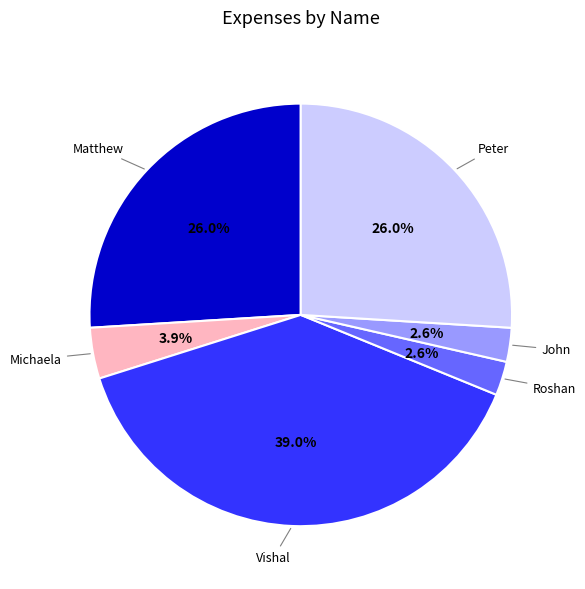

Does any single category account for the majority?

No